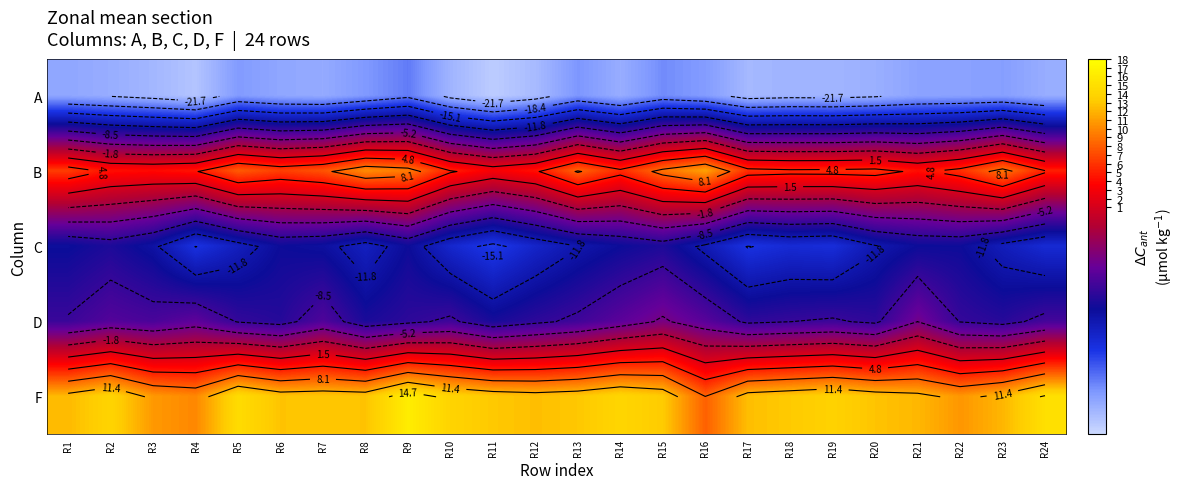

At how many categories does at least one series exceed 8?

24